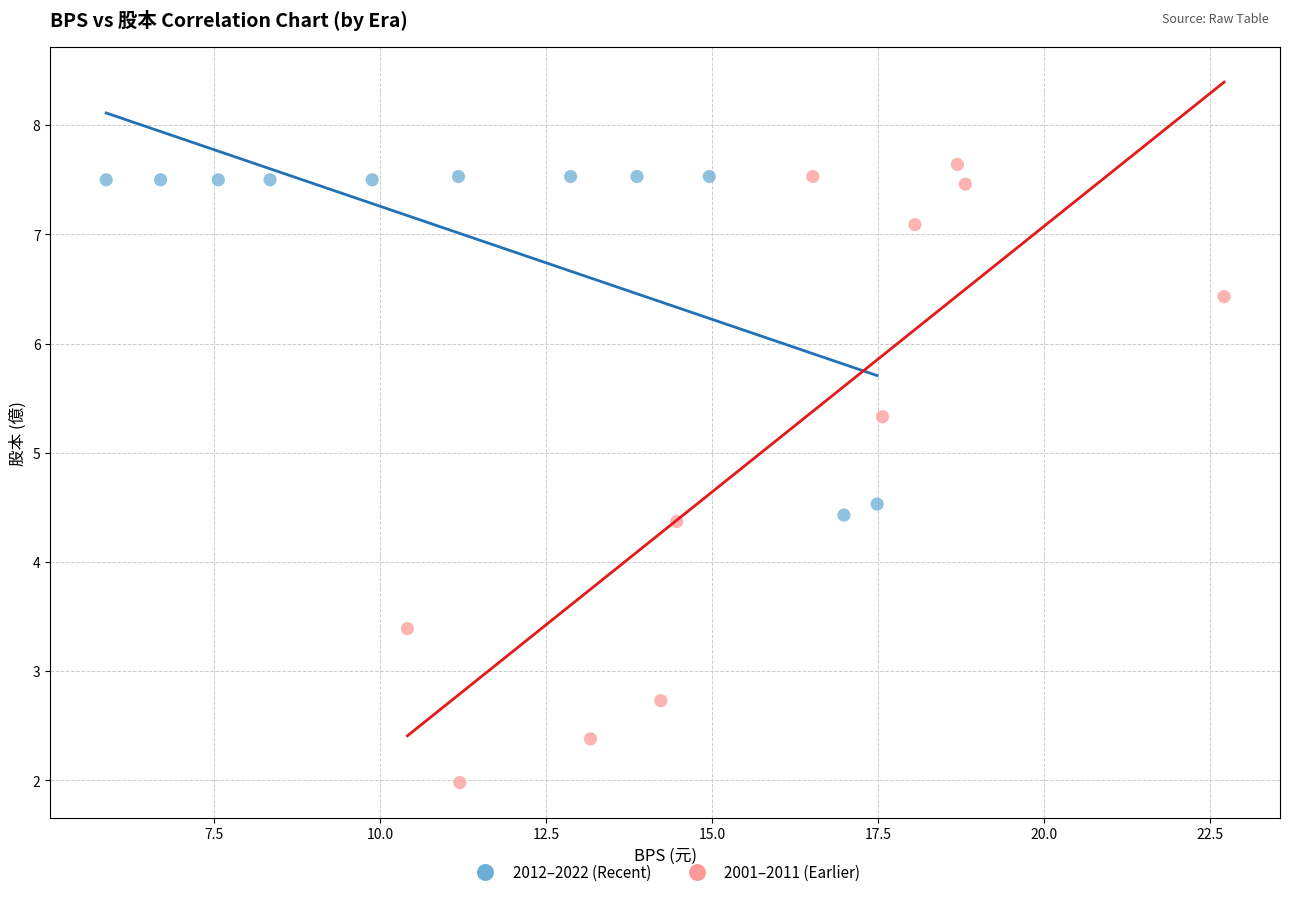

What are all the series names shown in the legend?

2012–2022 (Recent), 2001–2011 (Earlier)